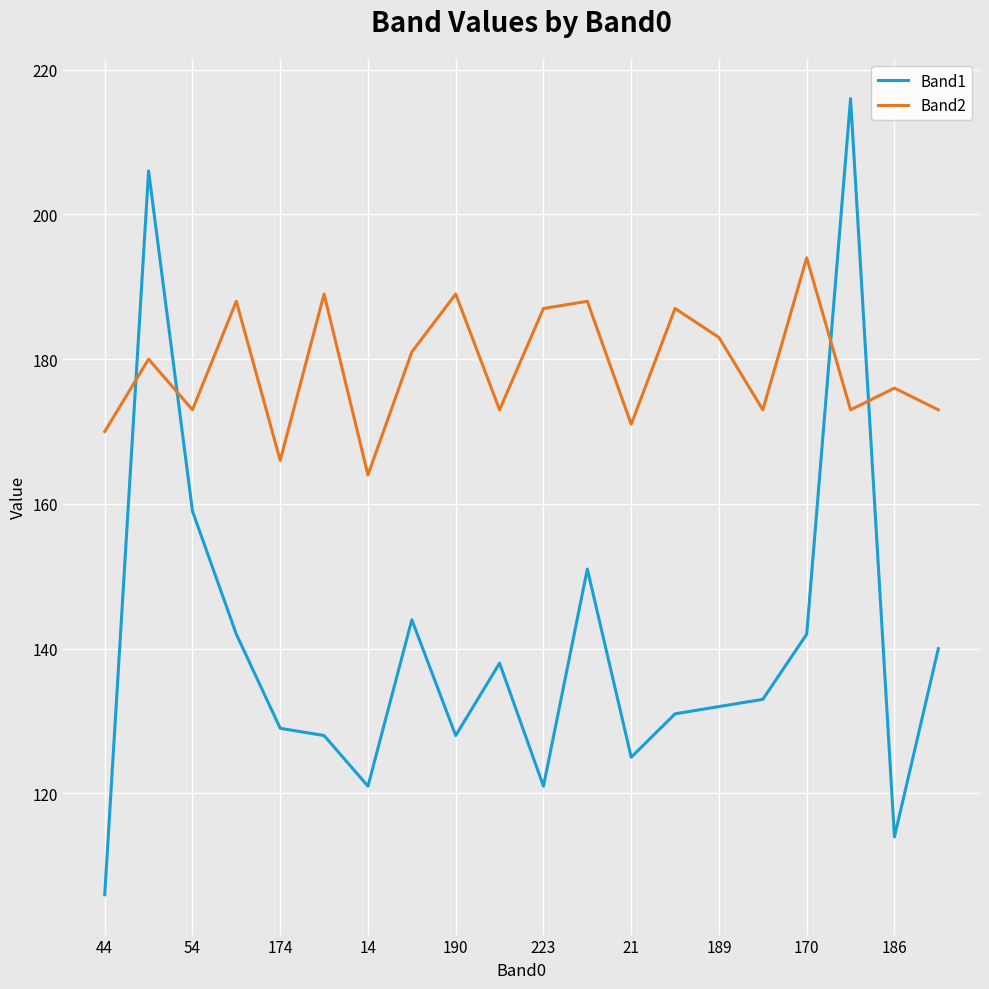

How many distinct data groups are displayed?

2